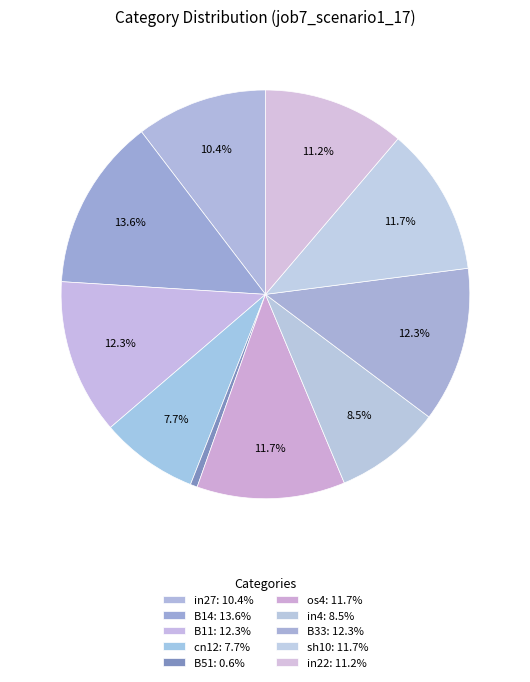

What is the largest slice in the pie chart?

B14